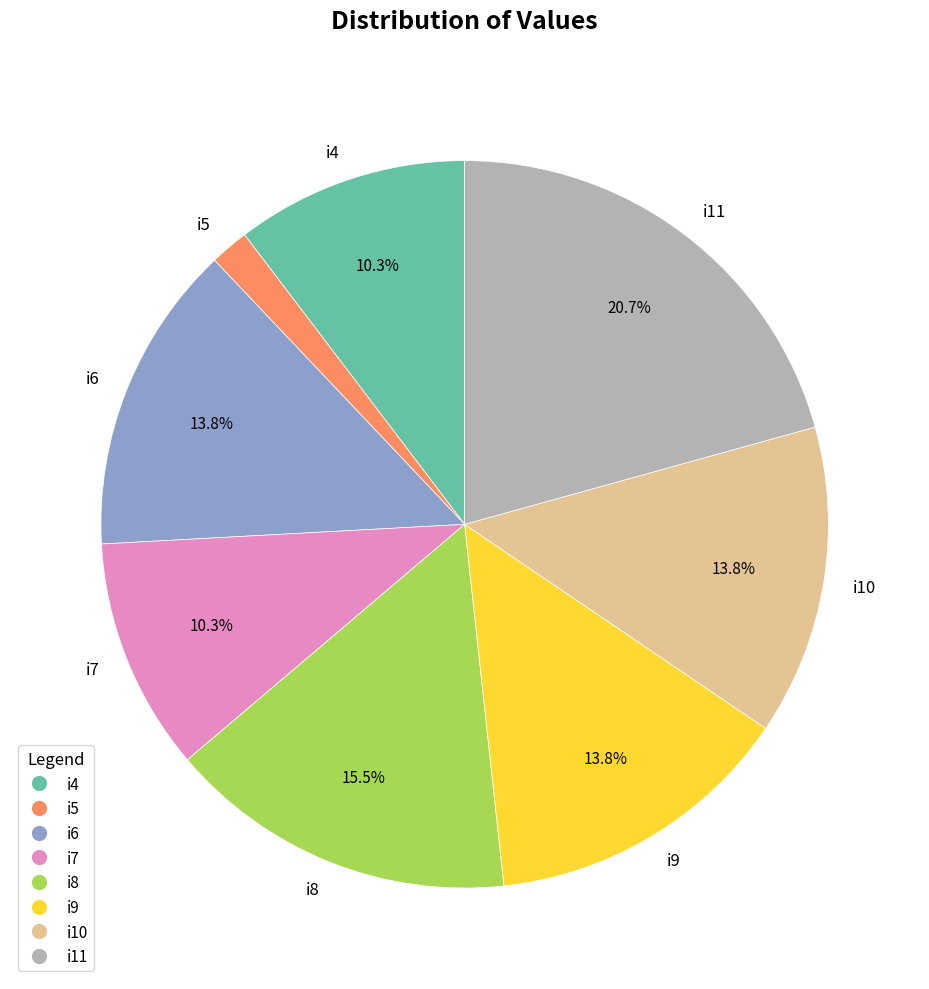

What portion of the pie excludes i4?

89.7%